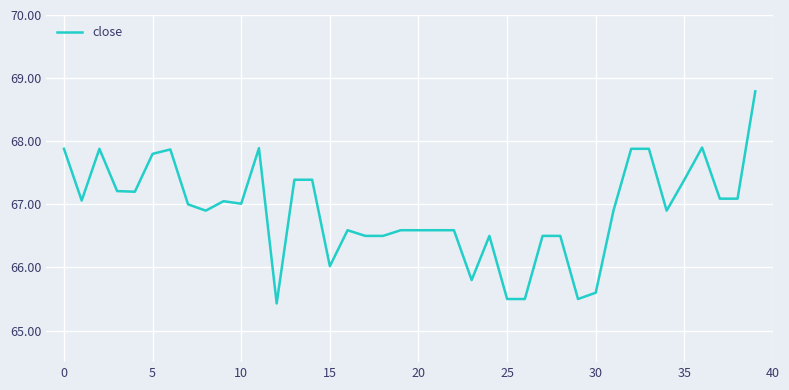

What is the smallest value displayed?

65.4